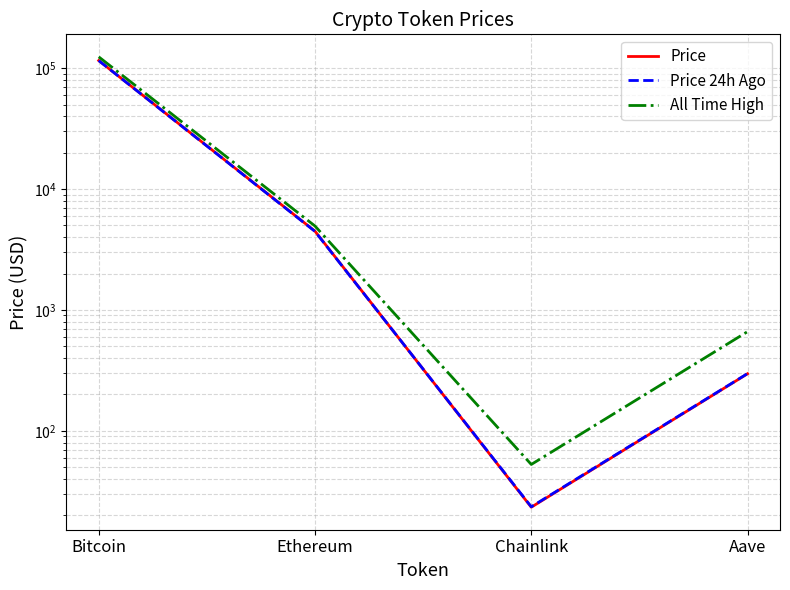

What is the average value of the All Time High series?

32447.1